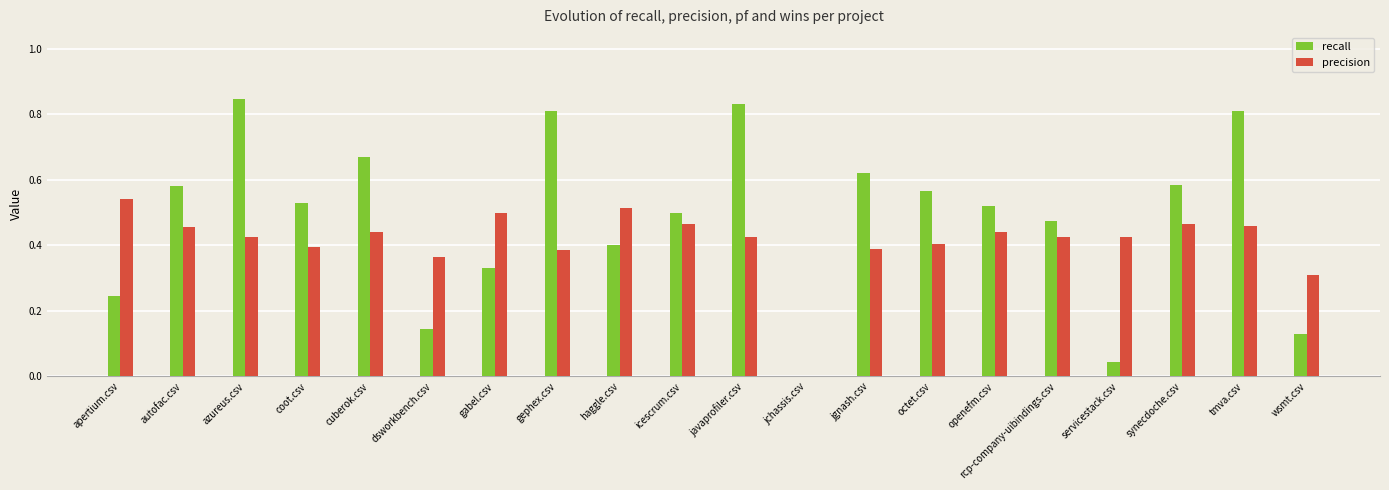

What is the sum of all recall values?

9.6